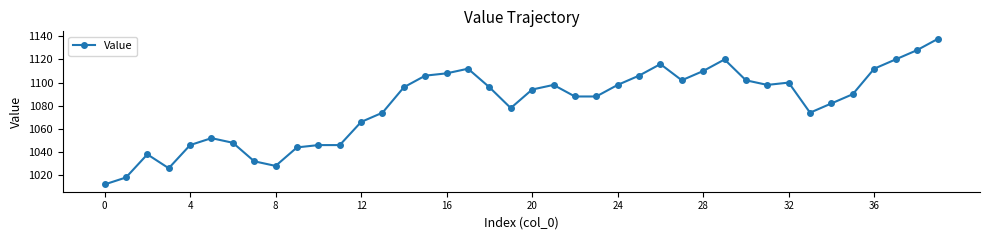

What is the average value?

1081